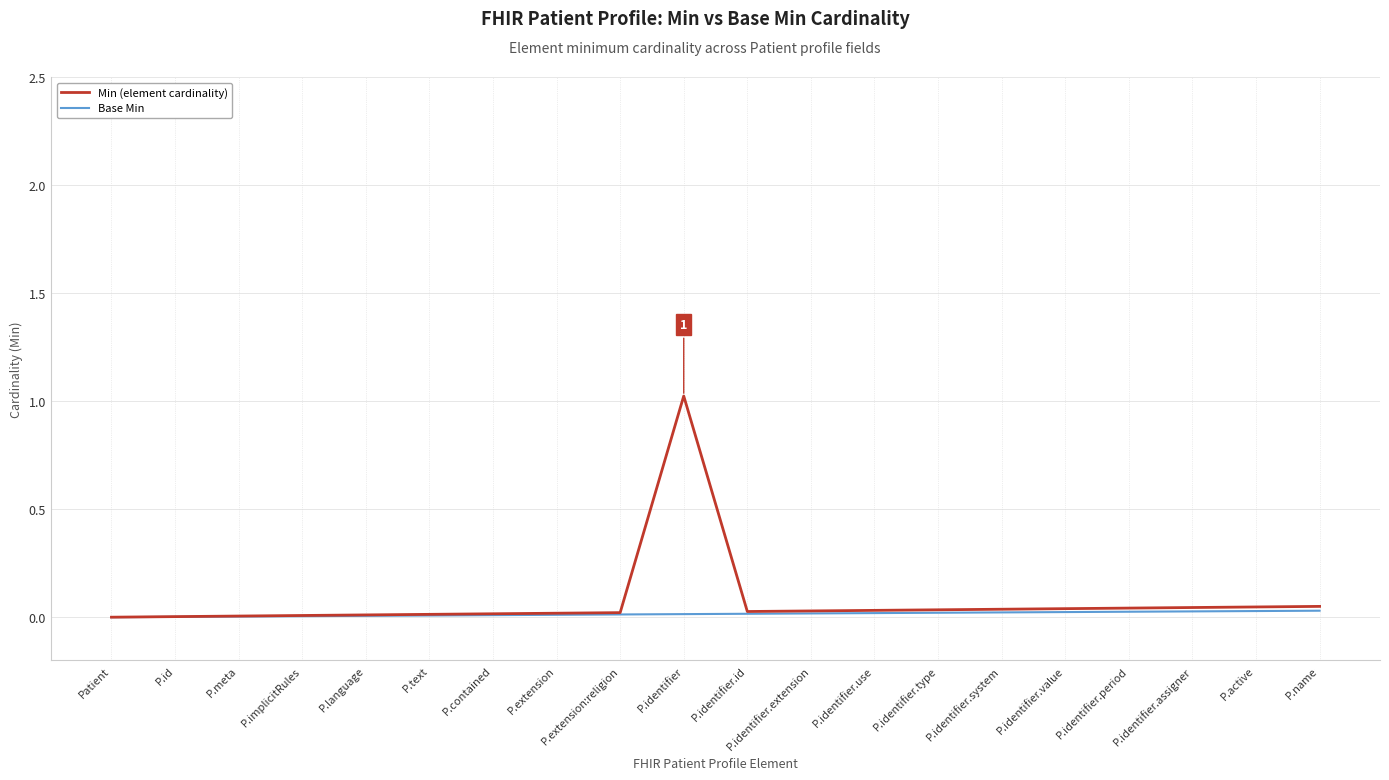

At which category is the sum across all series the highest?

P.identifier